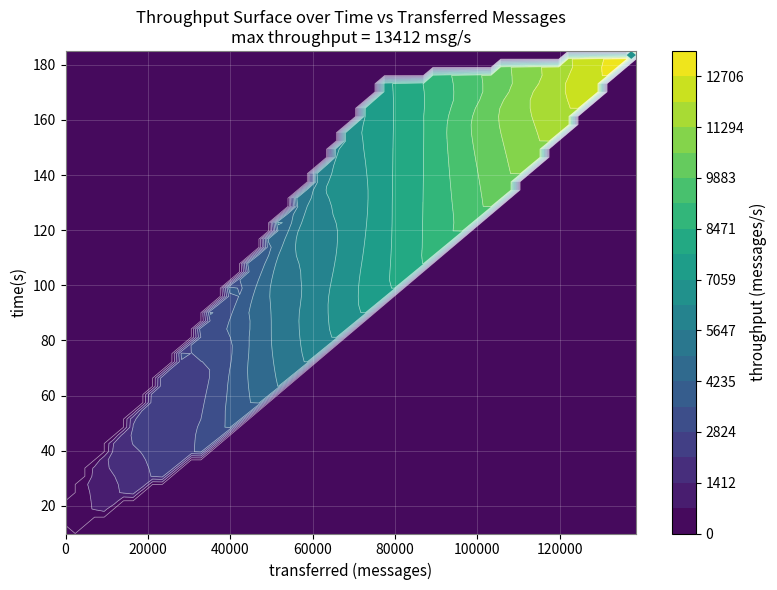

The 174 series shows 2542 at 1. True or false?

False